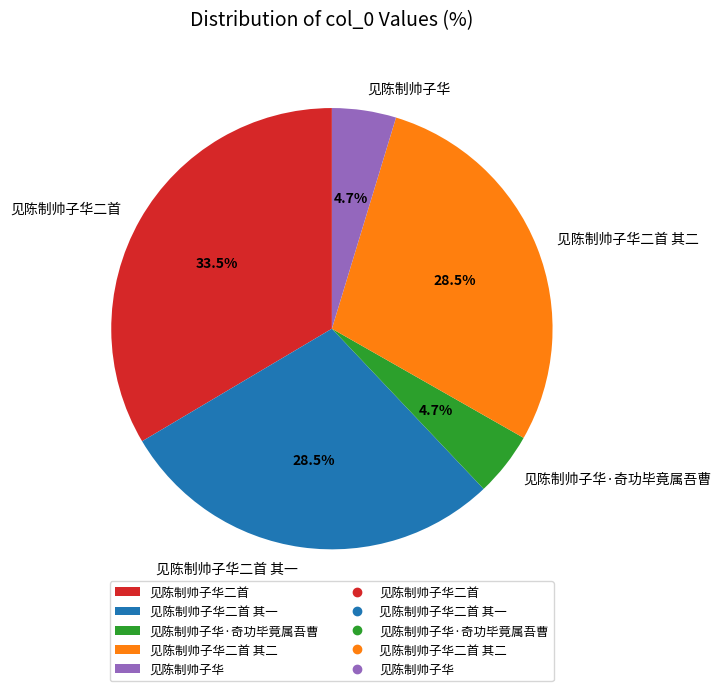

To the nearest percent, what is the combined percentage of 见陈制帅子华·奇功毕竟属吾曹 and 见陈制帅子华二首?

38%